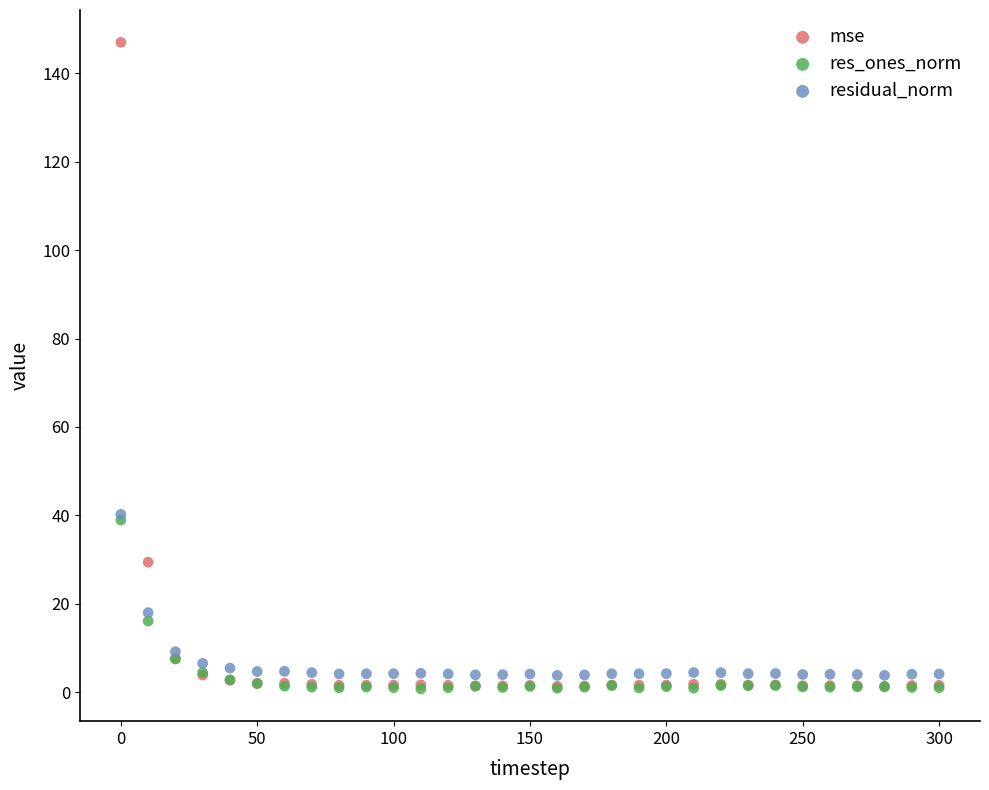

Which series contains the highest Y value?

mse